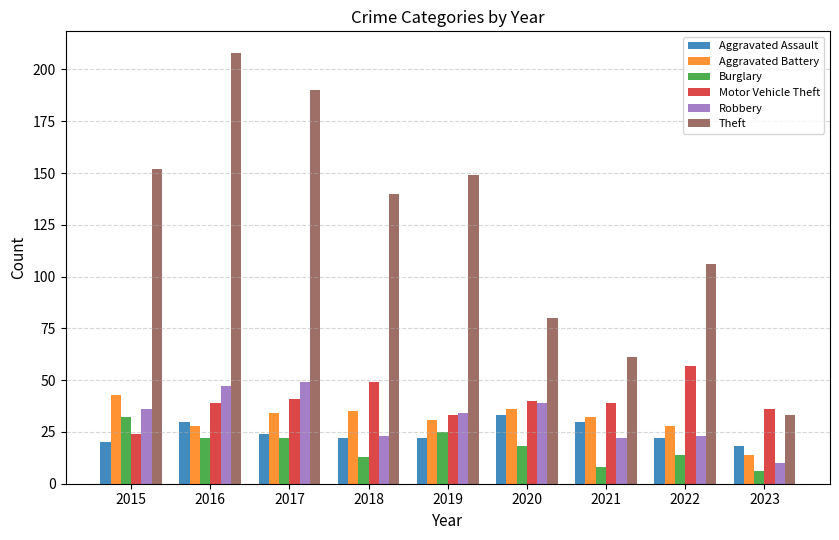

At 2023, list the series in order from largest to smallest.

Motor Vehicle Theft, Theft, Aggravated Assault, Aggravated Battery, Robbery, Burglary